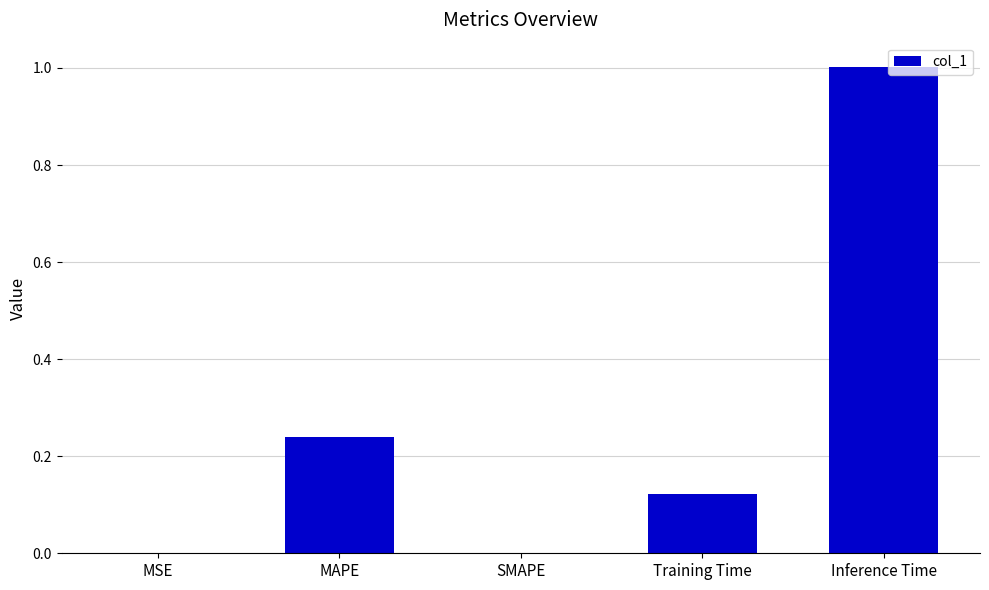

What is the change in value from MAPE to Inference Time?

+0.8